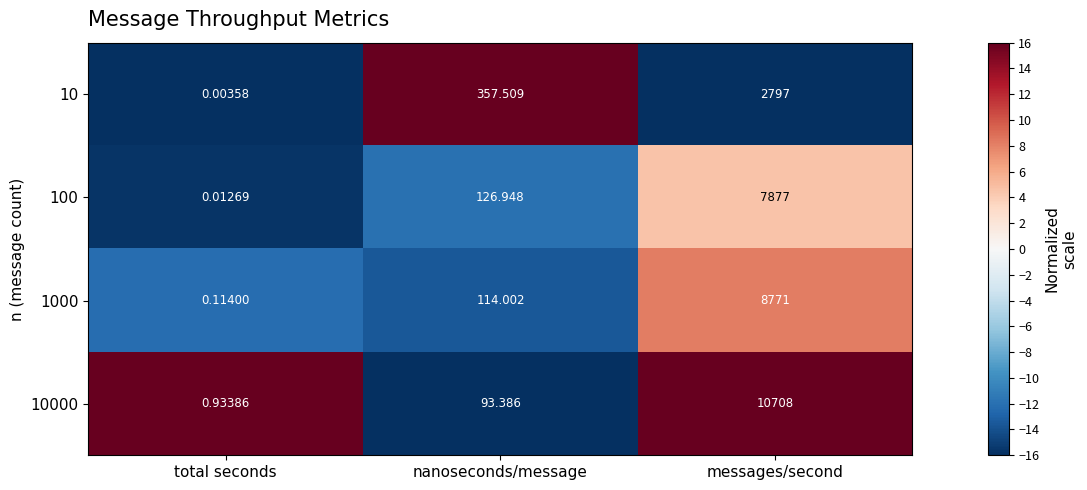

Where does the 10000 series first go above 93?

nanoseconds/message